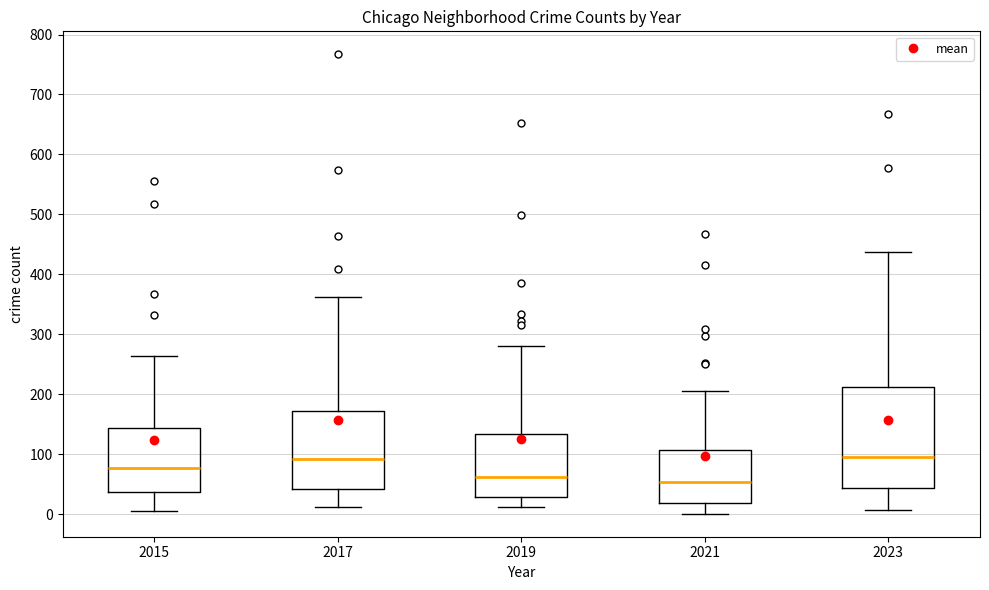

Comparing the boxes themselves (not the whiskers), which one is the tallest?

2023